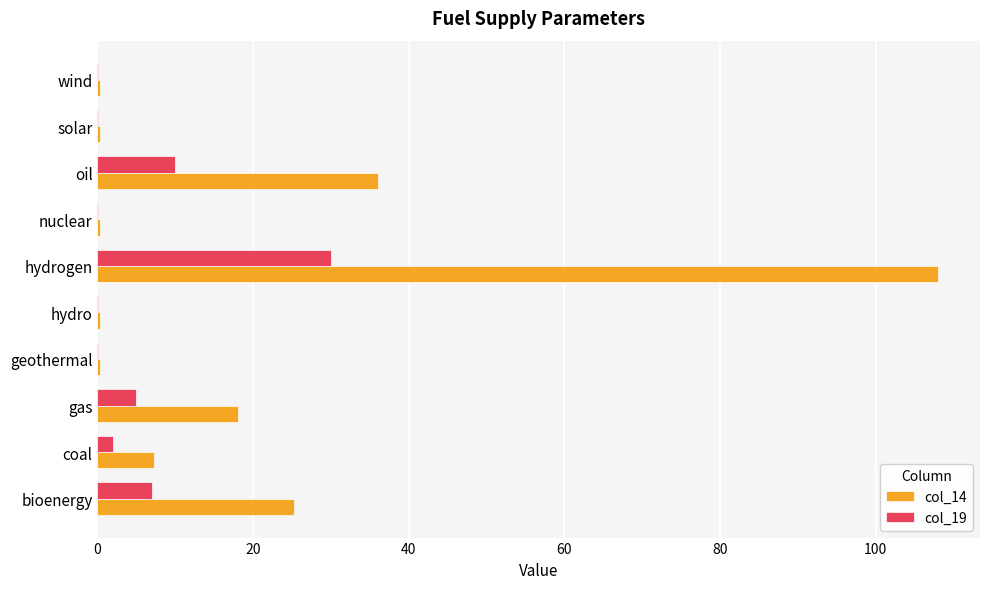

What is the maximum value for col_19?

30.0